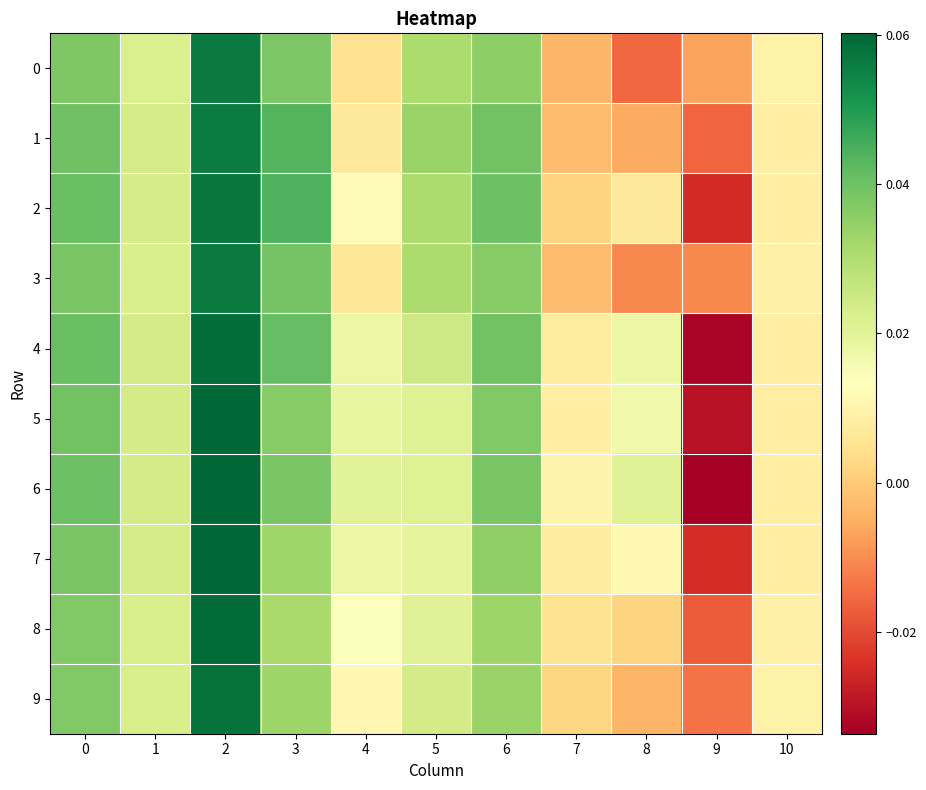

Which series has the largest range (max minus min)?

6